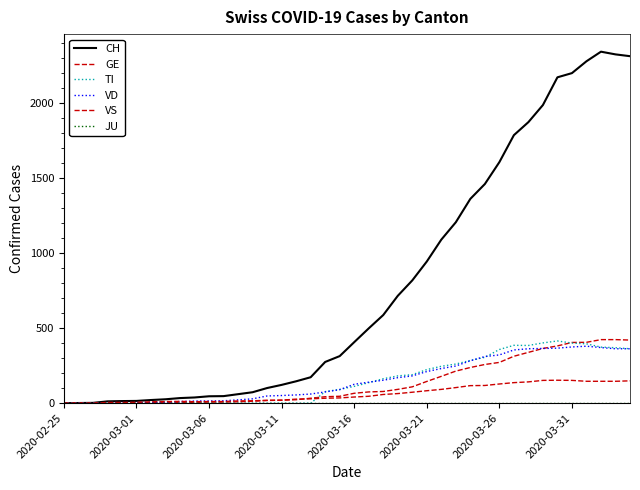

Is this an area chart (filled region under the line)?

No